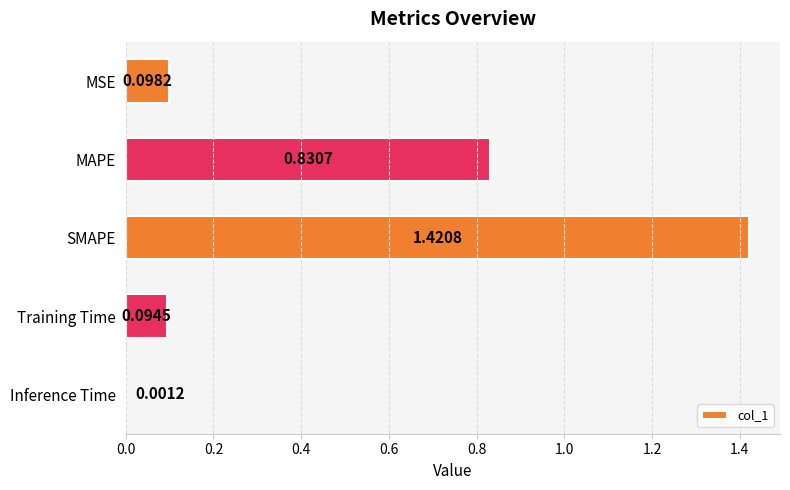

At which category does the chart reach its peak across all series?

SMAPE